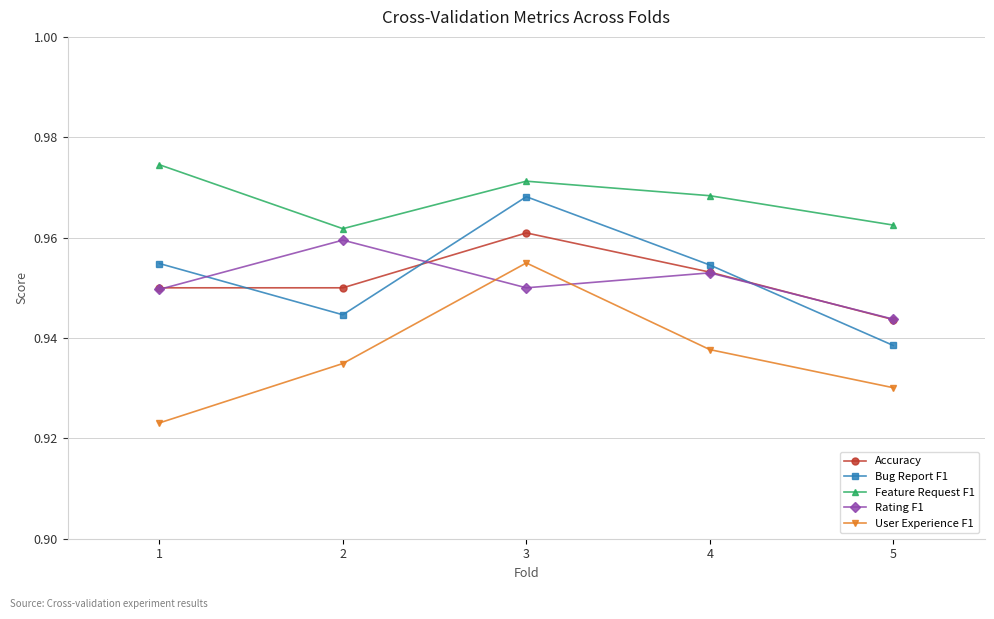

Is it true that Feature Request F1 equals 1.6 at 3?

False